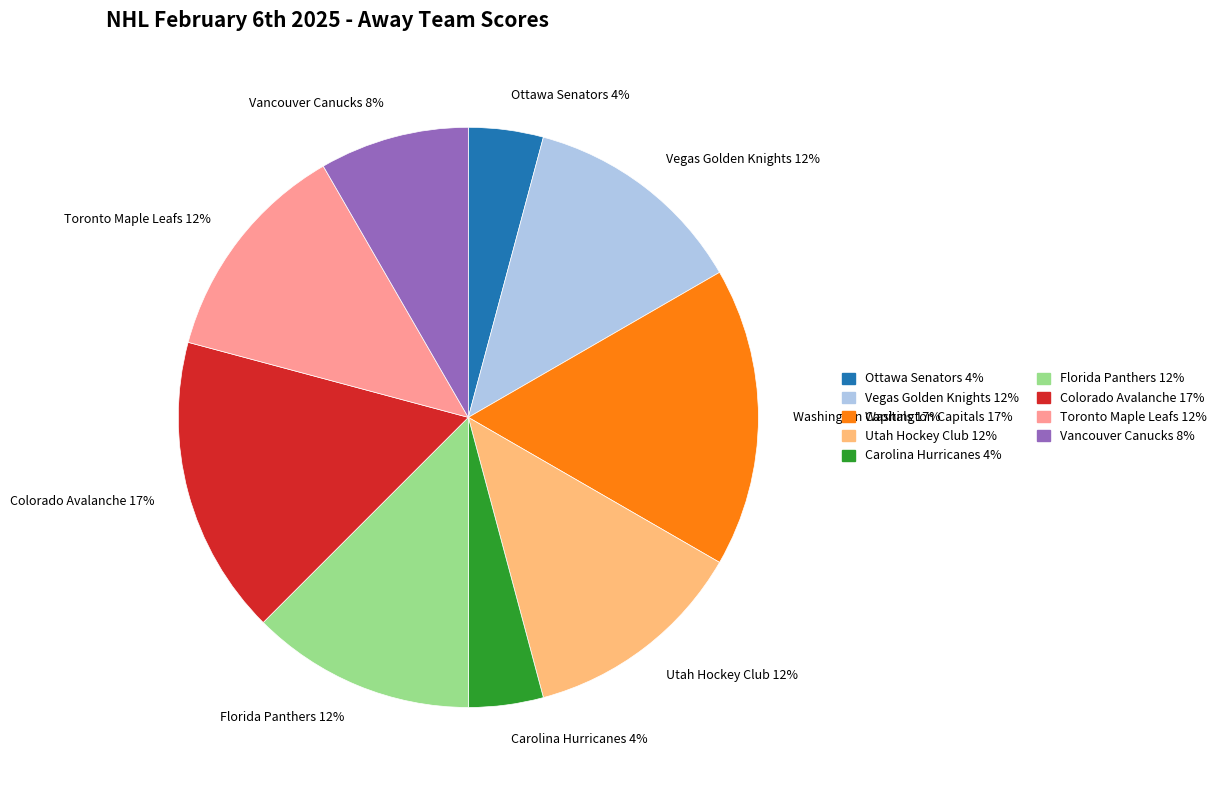

What is the ratio of the value at Toronto Maple Leafs to the value at Carolina Hurricanes?

3.0